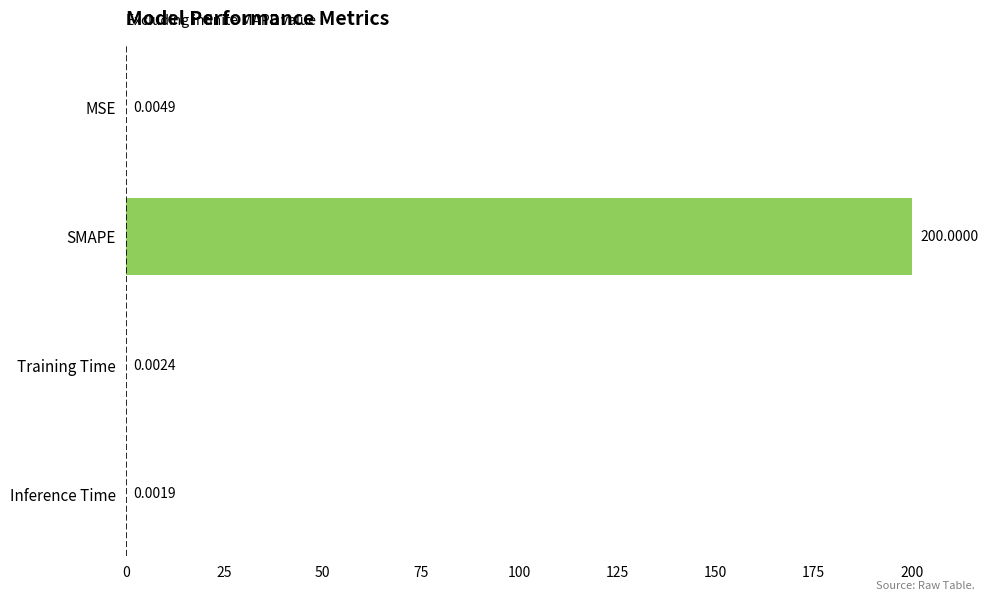

What is the change in value from SMAPE to Inference Time?

-200.0